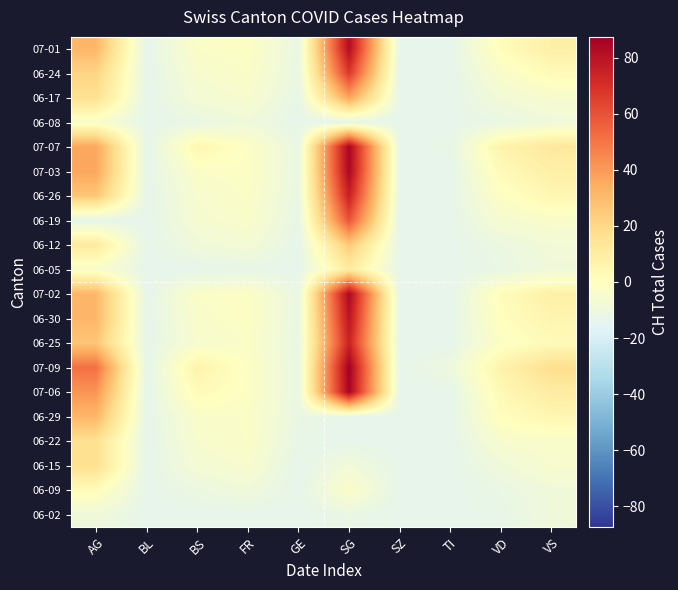

Reading right to left, extract all data points from this chart.

06-02: VS=-8.5	VD=-12.5	TI=-13.5	SZ=-13.5	SG=-11.5	GE=-13.5	FR=-13.5	BS=-13.5	BL=-13.5	AG=-8.5
06-09: VS=-8.5	VD=-11.5	TI=-13.5	SZ=-13.5	SG=-2.5	GE=-13.5	FR=-8.5	BS=-10.5	BL=-13.5	AG=1.5
06-15: VS=-4.5	VD=-8.5	TI=-13.5	SZ=-13.5	SG=-7.5	GE=-13.5	FR=-4.5	BS=-6.5	BL=-13.5	AG=16.5
06-22: VS=-3.5	VD=-4.5	TI=-13.5	SZ=-13.5	SG=-13.5	GE=-12.5	FR=-2.5	BS=-4.5	BL=-13.5	AG=16.5
06-29: VS=4.5	VD=0.5	TI=-13.5	SZ=-13.5	SG=-13.5	GE=-11.5	FR=-2.5	BS=-3.5	BL=-13.5	AG=31.5
07-06: VS=10.5	VD=3.5	TI=-13.5	SZ=-13.5	SG=85.5	GE=-11.5	FR=-1.5	BS=2.5	BL=-13.5	AG=41.5
07-09: VS=17.5	VD=6.5	TI=-9.5	SZ=-13.5	SG=87.5	GE=-11.5	FR=-1.5	BS=6.5	BL=-13.5	AG=51.5
06-25: VS=2.5	VD=-1.5	TI=-13.5	SZ=-13.5	SG=74.5	GE=-11.5	FR=-2.5	BS=-4.5	BL=-13.5	AG=26.5
06-30: VS=5.5	VD=0.5	TI=-13.5	SZ=-13.5	SG=79.5	GE=-11.5	FR=-1.5	BS=-3.5	BL=-13.5	AG=31.5
07-02: VS=8.5	VD=1.5	TI=-13.5	SZ=-13.5	SG=84.5	GE=-11.5	FR=-1.5	BS=-2.5	BL=-13.5	AG=31.5
06-05: VS=-8.5	VD=-11.5	TI=-13.5	SZ=-13.5	SG=10.5	GE=-13.5	FR=-12.5	BS=-13.5	BL=-13.5	AG=-3.5
06-12: VS=-7.5	VD=-10.5	TI=-13.5	SZ=-13.5	SG=25.5	GE=-13.5	FR=-6.5	BS=-8.5	BL=-13.5	AG=11.5
06-19: VS=-3.5	VD=-5.5	TI=-13.5	SZ=-13.5	SG=59.5	GE=-12.5	FR=-3.5	BS=-5.5	BL=-13.5	AG=-13.5
06-26: VS=4.5	VD=-1.5	TI=-13.5	SZ=-13.5	SG=75.5	GE=-11.5	FR=-2.5	BS=-4.5	BL=-13.5	AG=26.5
07-03: VS=8.5	VD=2.5	TI=-13.5	SZ=-13.5	SG=84.5	GE=-11.5	FR=-1.5	BS=-2.5	BL=-13.5	AG=36.5
07-07: VS=12.5	VD=6.5	TI=-12.5	SZ=-13.5	SG=85.5	GE=-11.5	FR=-1.5	BS=4.5	BL=-13.5	AG=36.5
06-08: VS=-8.5	VD=-11.5	TI=-13.5	SZ=-13.5	SG=-13.5	GE=-13.5	FR=-8.5	BS=-11.5	BL=-13.5	AG=-3.5
06-17: VS=-4.5	VD=-7.5	TI=-13.5	SZ=-13.5	SG=37.5	GE=-12.5	FR=-4.5	BS=-6.5	BL=-13.5	AG=16.5
06-24: VS=2.5	VD=-3.5	TI=-13.5	SZ=-13.5	SG=67.5	GE=-11.5	FR=-2.5	BS=-4.5	BL=-13.5	AG=21.5
07-01: VS=8.5	VD=1.5	TI=-13.5	SZ=-13.5	SG=82.5	GE=-11.5	FR=-1.5	BS=-2.5	BL=-13.5	AG=31.5